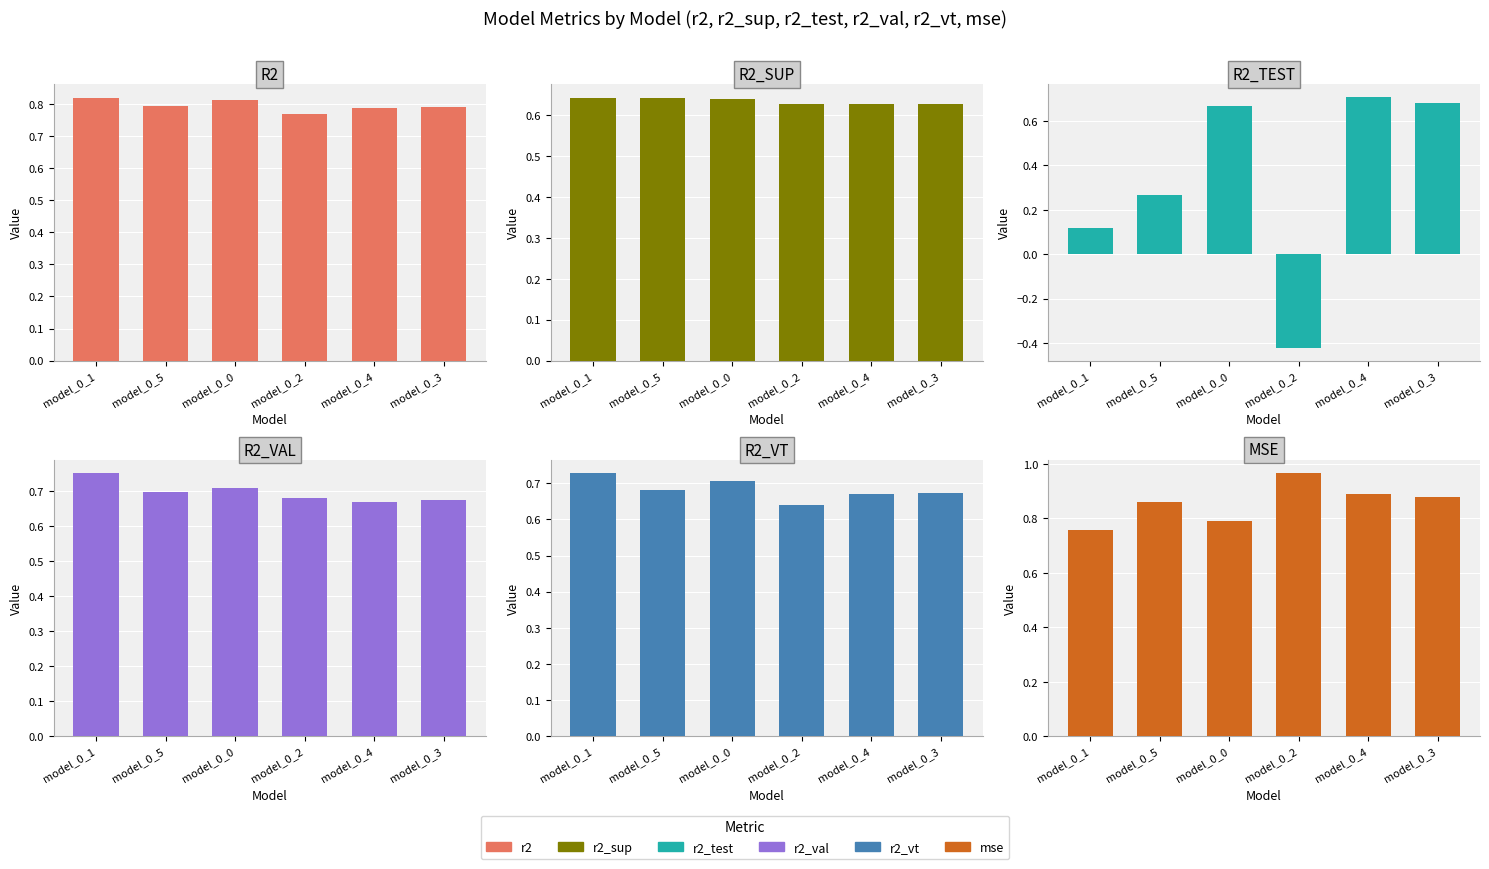

List the series in order of their peak value, lowest first.

r2_sup, r2_test, r2_vt, r2_val, r2, mse